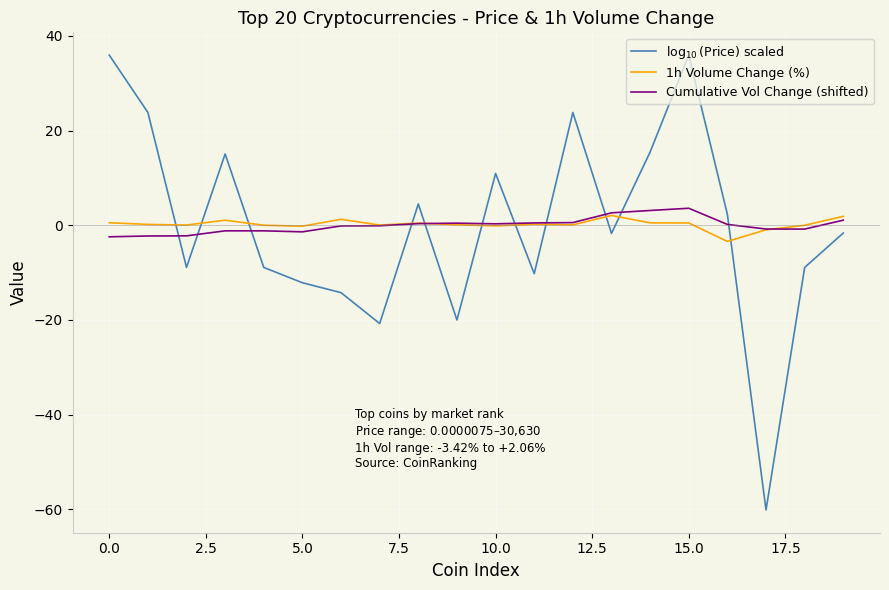

What is the maximum value shown in the chart?

35.9